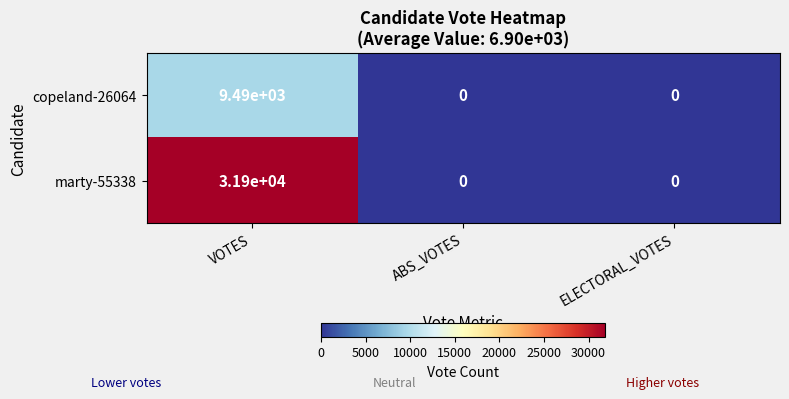

The value of copeland-26064 at VOTES is 9490. True or false?

True